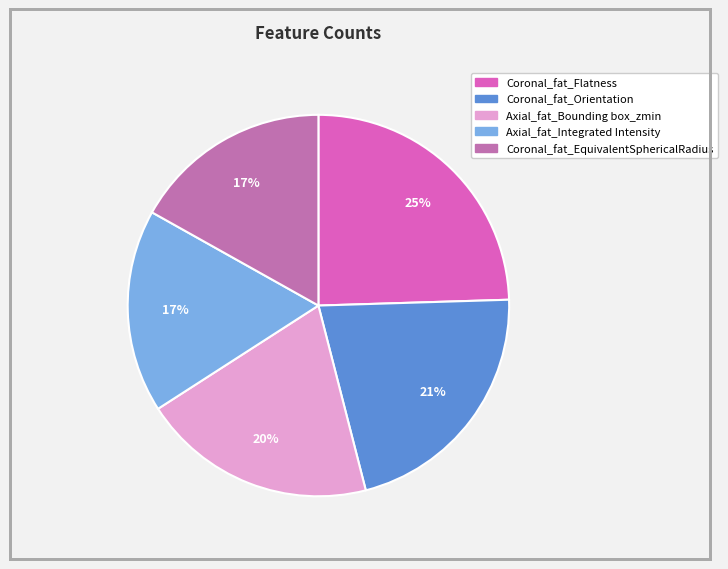

To the nearest percent, what is the difference between the Axial_fat_Bounding box_zmin and Coronal_fat_EquivalentSphericalRadius slice percentages?

3%